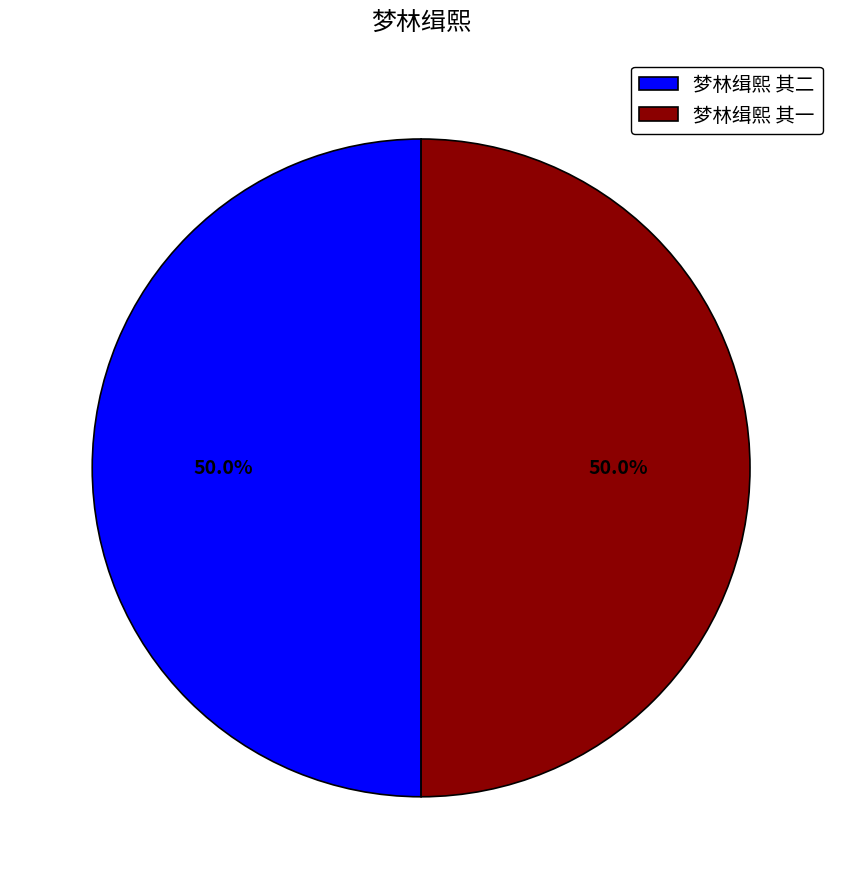

To the nearest percent, what percentage of the pie is 梦林缉熙 其二?

50%